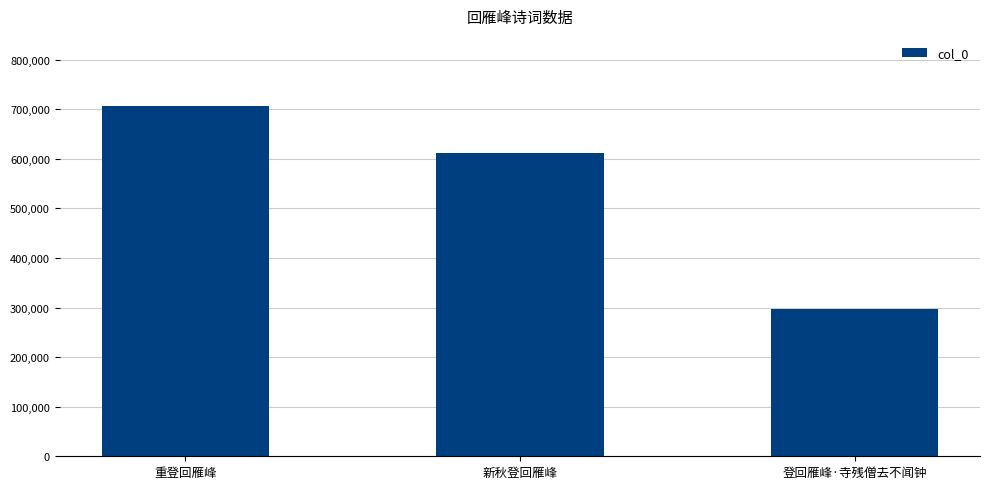

How many bars are there in total?

3